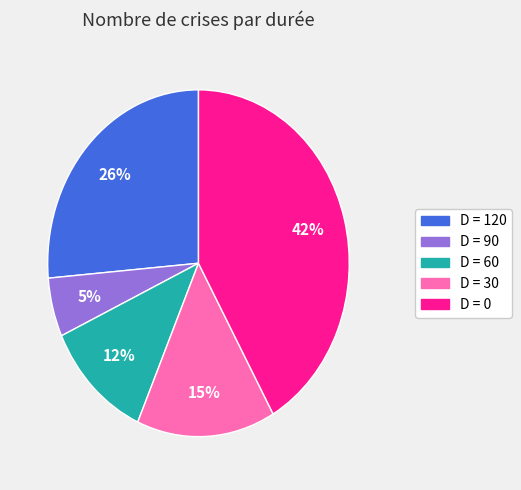

Between D = 0 and D = 30, which is larger?

D = 0